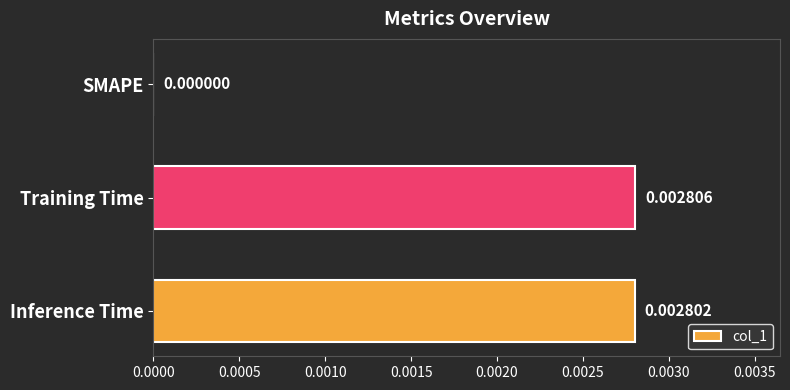

Where is the data nearest to the value 0?

SMAPE